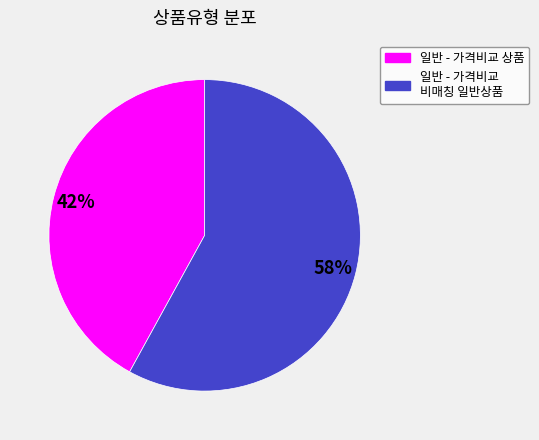

What percentage is the 일반 - 가격비교 비매칭 일반상품 slice, to the nearest percent?

58%